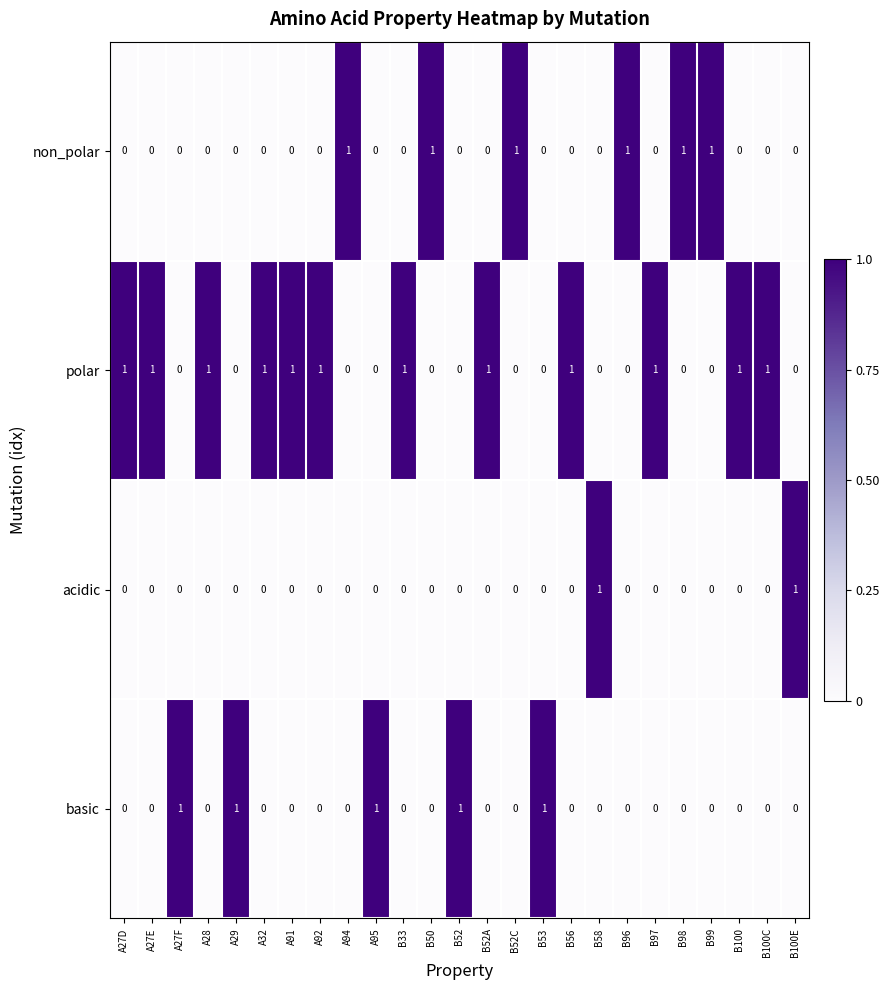

Is it true that polar equals -1 at A27F?

False